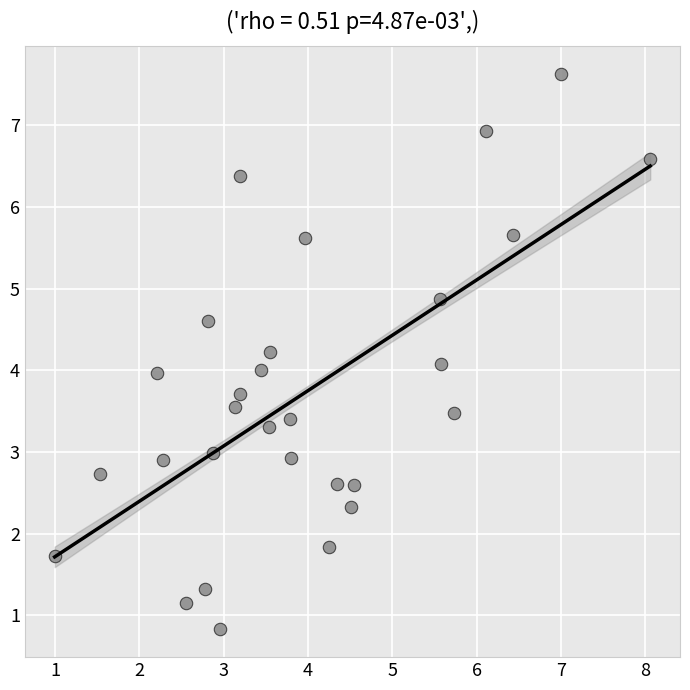

What is the range of X values (max minus min)?

7.1